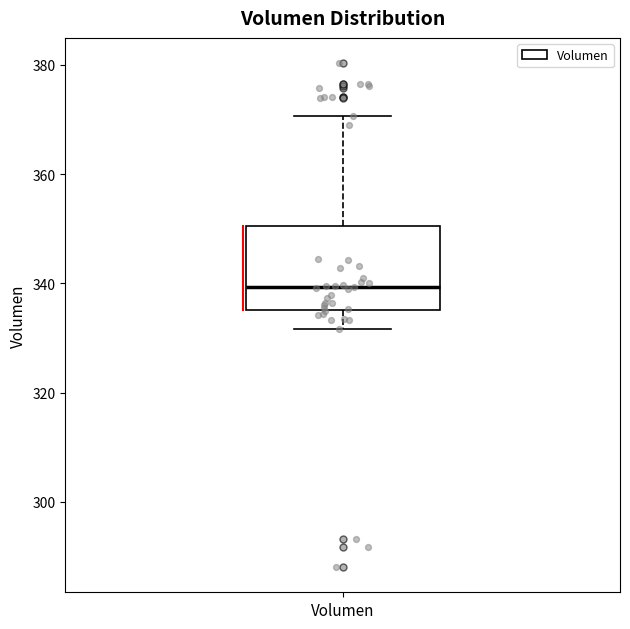

Transcribe this box plot: give where the median line is, the range the box spans, and where the two whiskers end, as read against the y-axis. The values are not printed on the chart, so give them approximately, as read against the axis.

median 340, box 336 to 350, whiskers 332 to 370